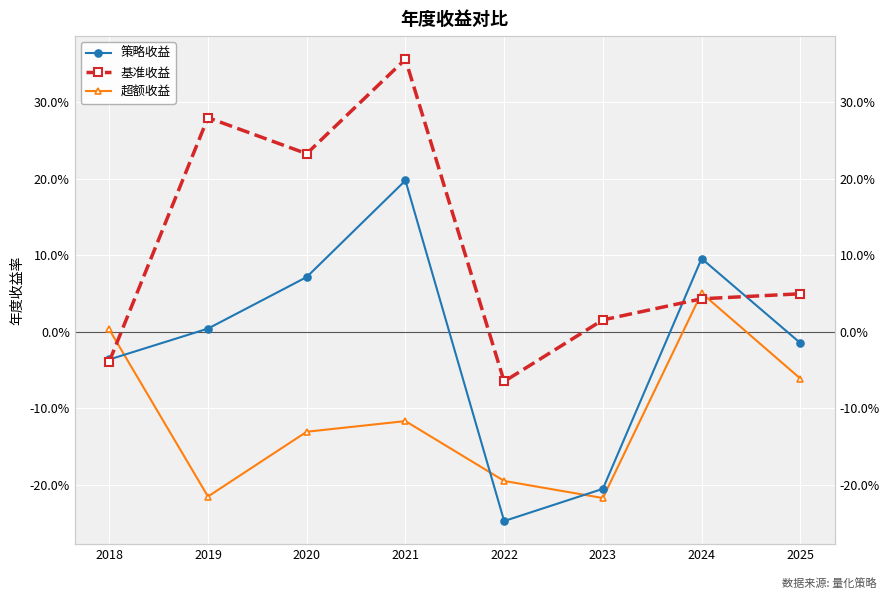

Rank the series by their average value, from lowest to highest.

超额收益, 策略收益, 基准收益